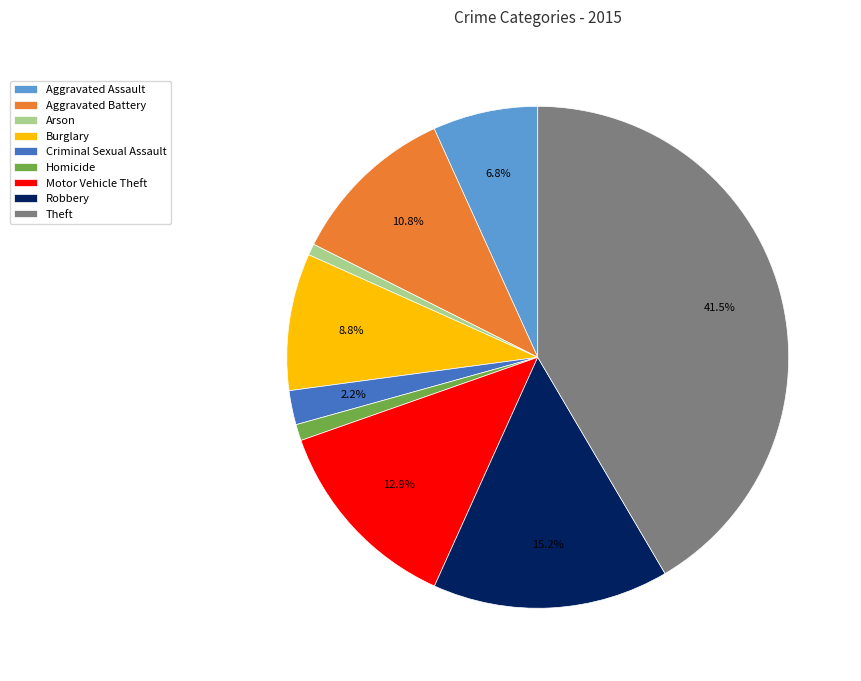

Is it true that Motor Vehicle Theft is 13% of the pie?

True